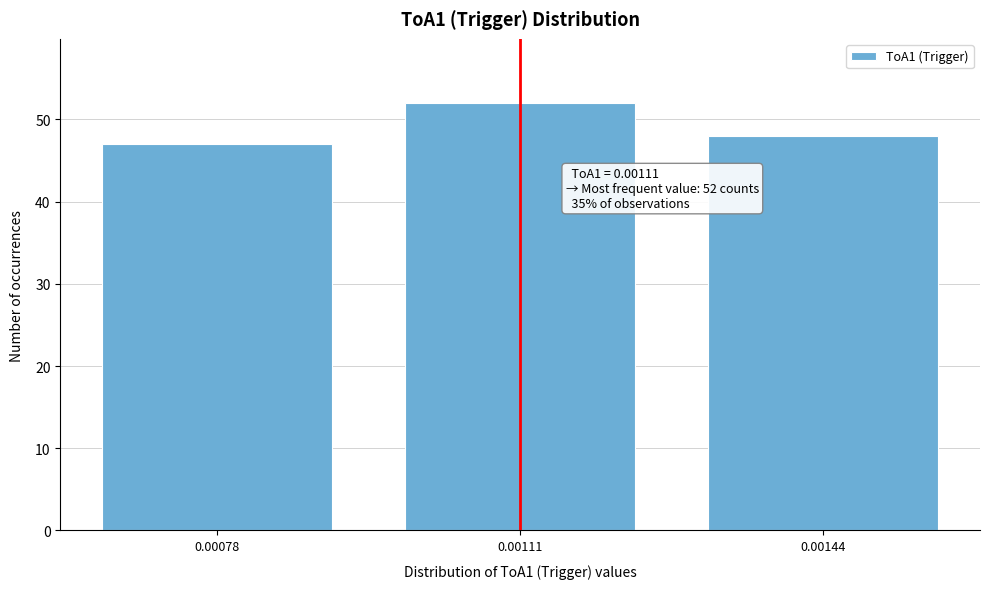

Reading left to right, list all the values displayed in this chart.

0.00078=47	0.00111=52	0.00144=48